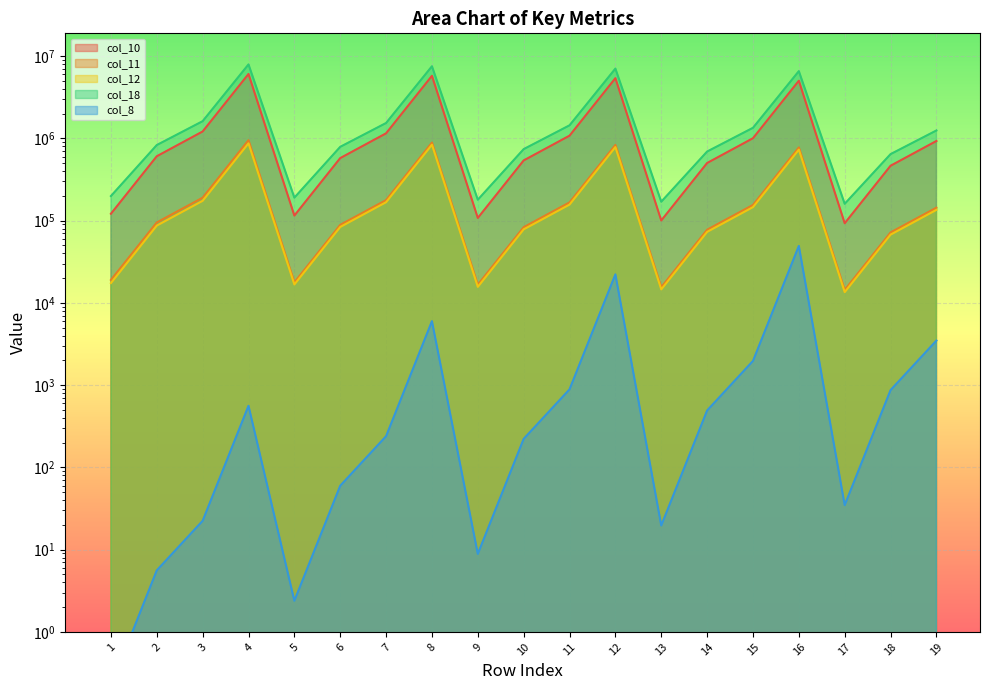

Reading left to right, transcribe all the data shown in this chart.

col_10: 1=121053.3	2=605266.7	3=1210533.3	4=6052666.5	5=114989.1	6=574945.5	7=1149891.0	8=5749455.0	9=107680.3	10=538401.3	11=1076802.7	12=5384013.3	13=100235.1	14=501175.8	15=1002351.6	16=5011757.7	17=92790.6	18=463952.9	19=927905.7
col_11: 1=18980.7	2=94903.5	3=189807.0	4=949035.0	5=17740.5	6=88702.4	7=177404.8	8=887024.1	9=16623.2	10=83116.1	11=166232.2	12=831160.8	13=15485.3	14=77426.6	15=154853.3	16=774266.3	17=14347.4	18=71736.9	19=143473.7
col_12: 1=17382.2	2=86910.9	3=173821.8	4=869109.1	5=16724.8	6=83623.9	7=167247.7	8=836238.6	9=15643.4	10=78216.9	11=156433.8	12=782168.8	13=14570.2	14=72850.8	15=145701.6	16=728508.0	17=13497.3	18=67486.3	19=134972.5
col_18: 1=198652.4	2=828317.3	3=1615398.3	4=7912046.8	5=189979.9	6=787797.3	7=1535069.0	8=7513243.2	9=179171.3	10=738958.7	11=1438693.0	12=7036567.4	13=169515.1	14=690677.6	15=1342130.9	16=6553756.5	17=159859.6	18=642400.4	19=1245576.4
col_8: 1=0.2	2=5.6	3=22.4	4=560.1	5=2.4	6=59.8	7=239.3	8=5982.3	9=8.9	10=221.9	11=887.6	12=22190.9	13=19.7	14=491.6	15=1966.5	16=49163.7	17=34.8	18=869.4	19=3477.7